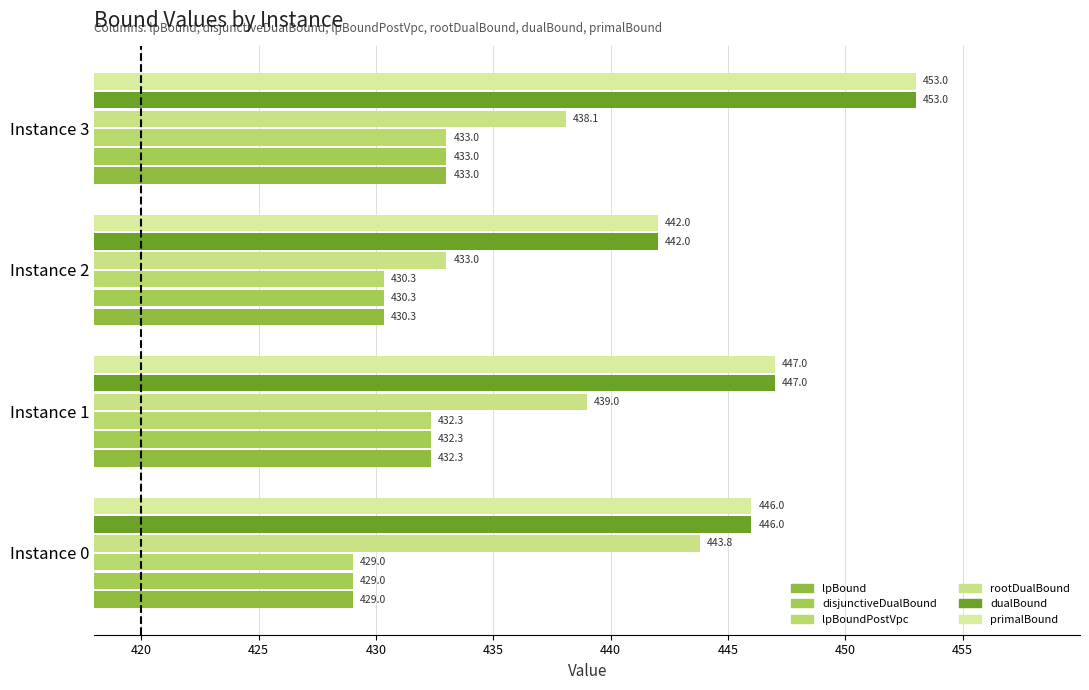

What are all the series names shown in the legend?

lpBound, disjunctiveDualBound, lpBoundPostVpc, rootDualBound, dualBound, primalBound